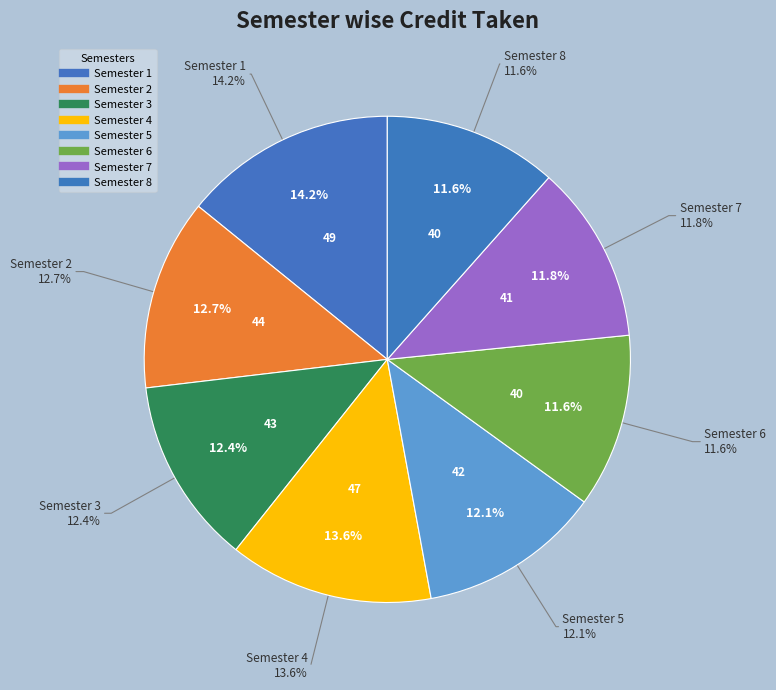

How many segments does this pie chart have?

8